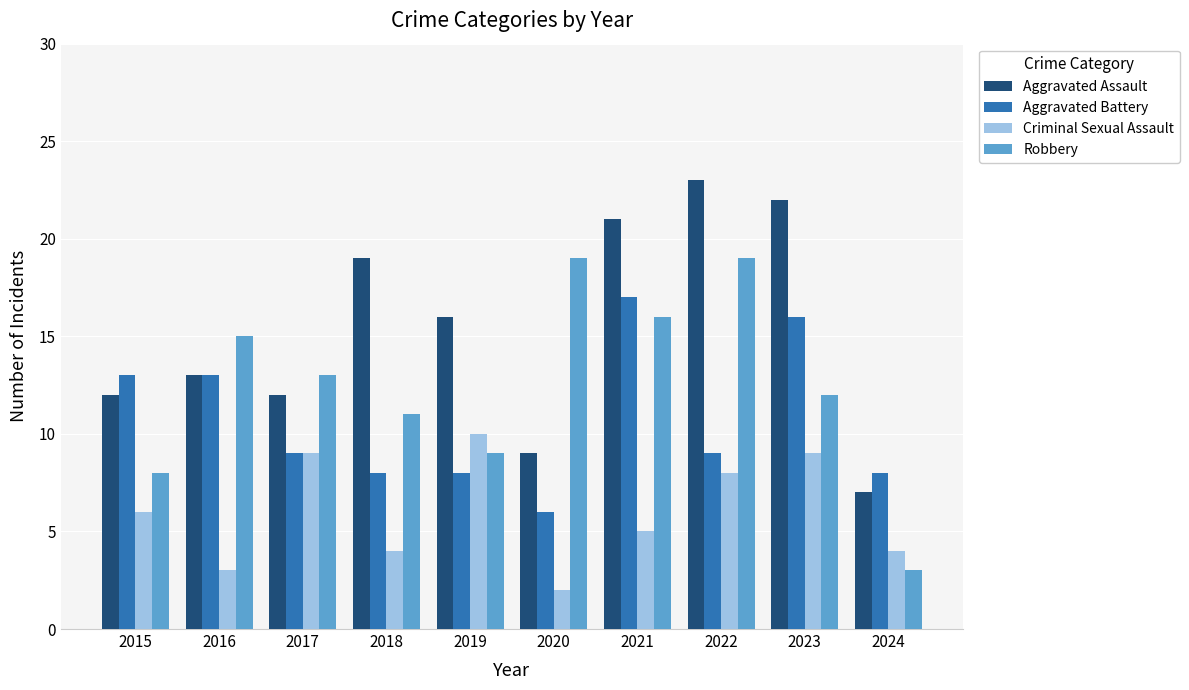

How many groups of bars are there?

10